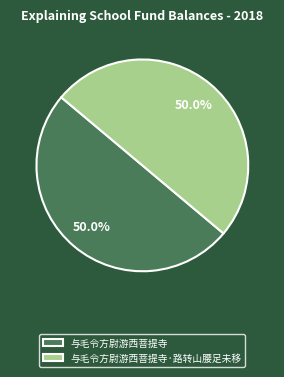

What is the ratio of the value at 与毛令方尉游西菩提寺 to the value at 与毛令方尉游西菩提寺·路转山腰足未移?

1.0